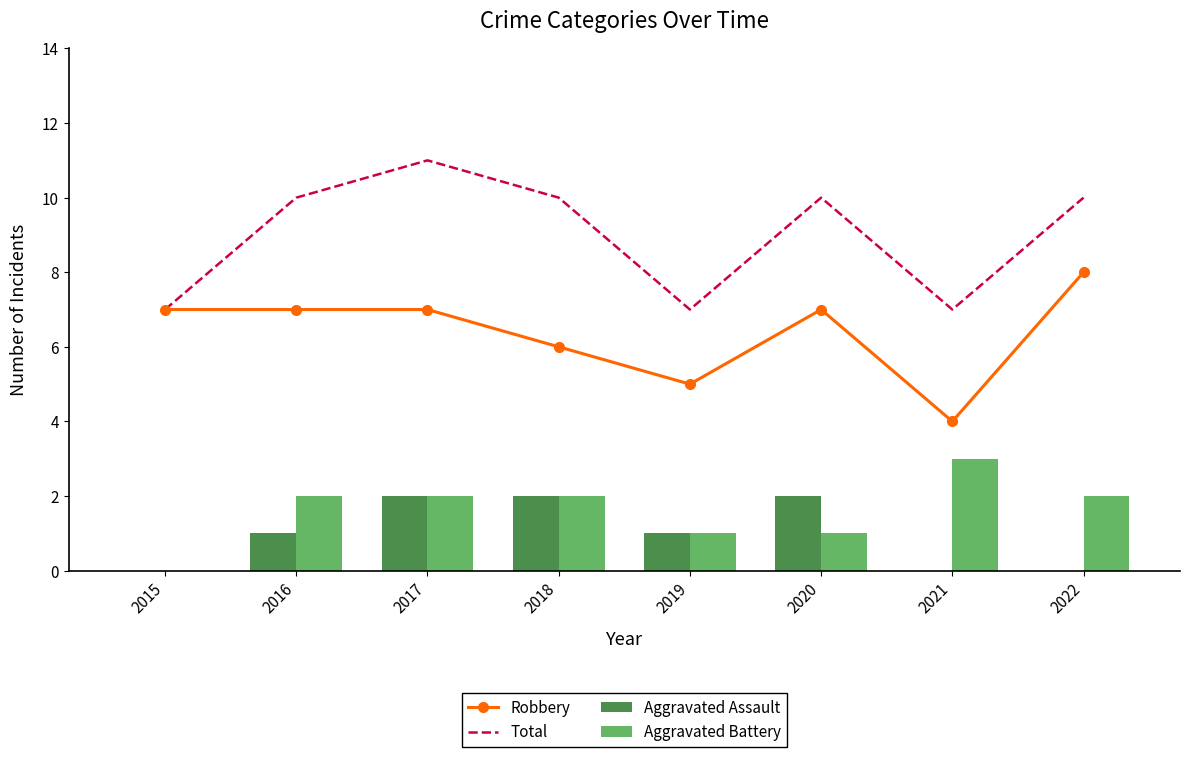

Which series has the largest range (max minus min)?

Robbery